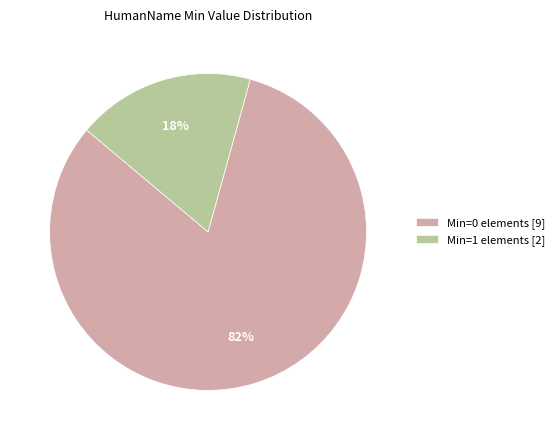

Which has a higher value, Min=0 elements [9] or Min=1 elements [2]?

Min=0 elements [9]